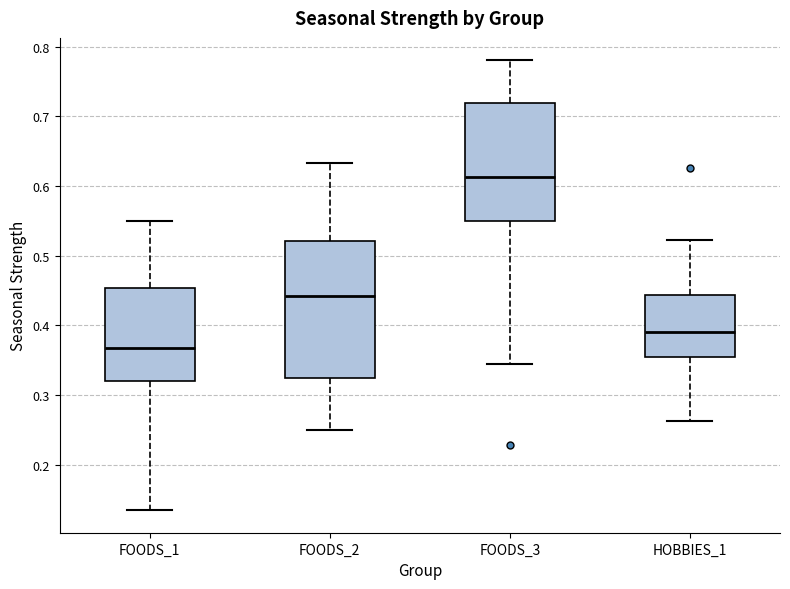

Which box is the tallest, from its lower edge to its upper edge?

FOODS_2